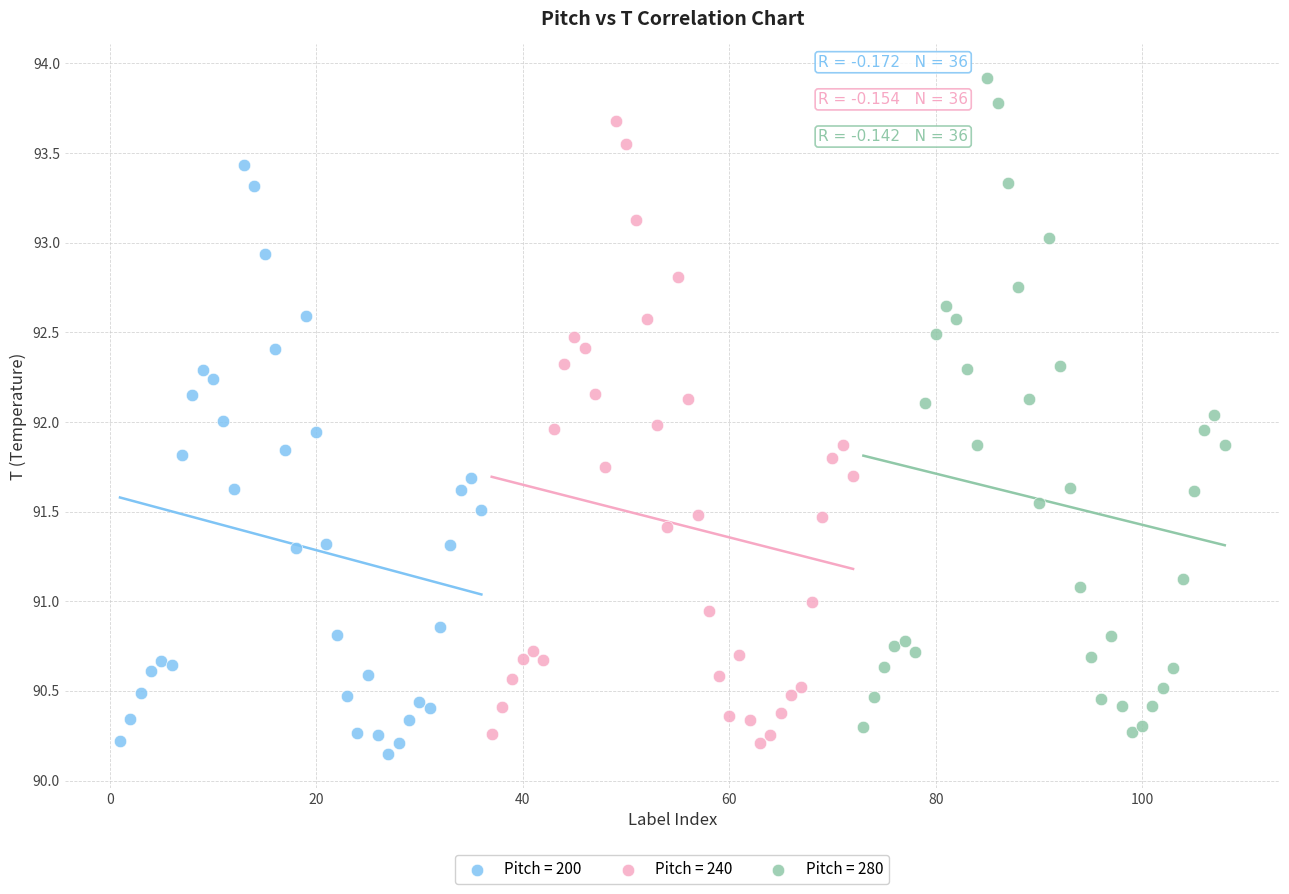

Which series contains the highest Y value?

Pitch = 280